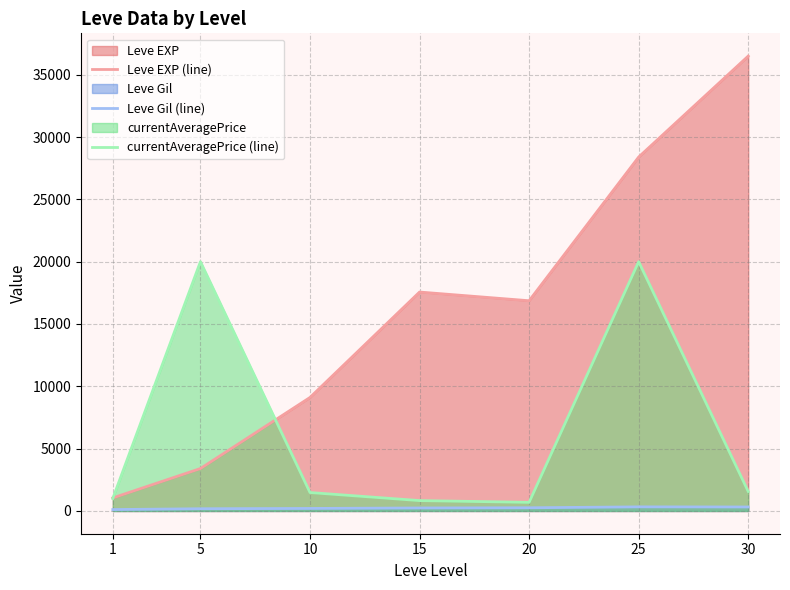

At 10, list the series in order from smallest to largest.

Leve Gil (line), currentAveragePrice (line), Leve EXP (line)